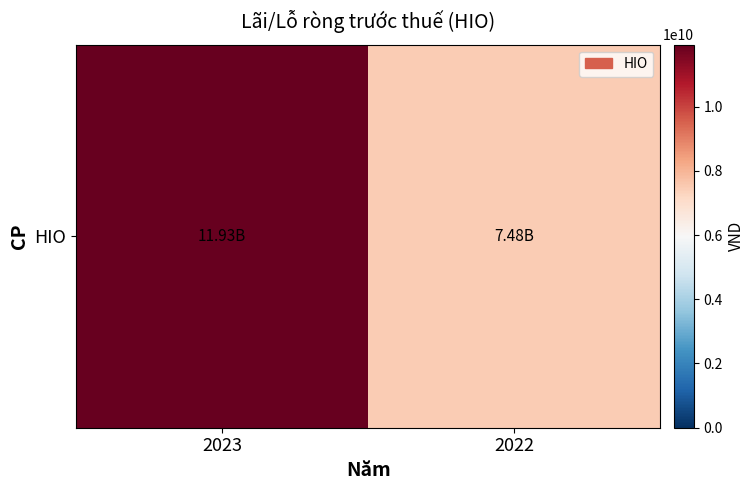

Reading left to right, what are all the values shown in this chart?

2023=11928069044	2022=7476394503